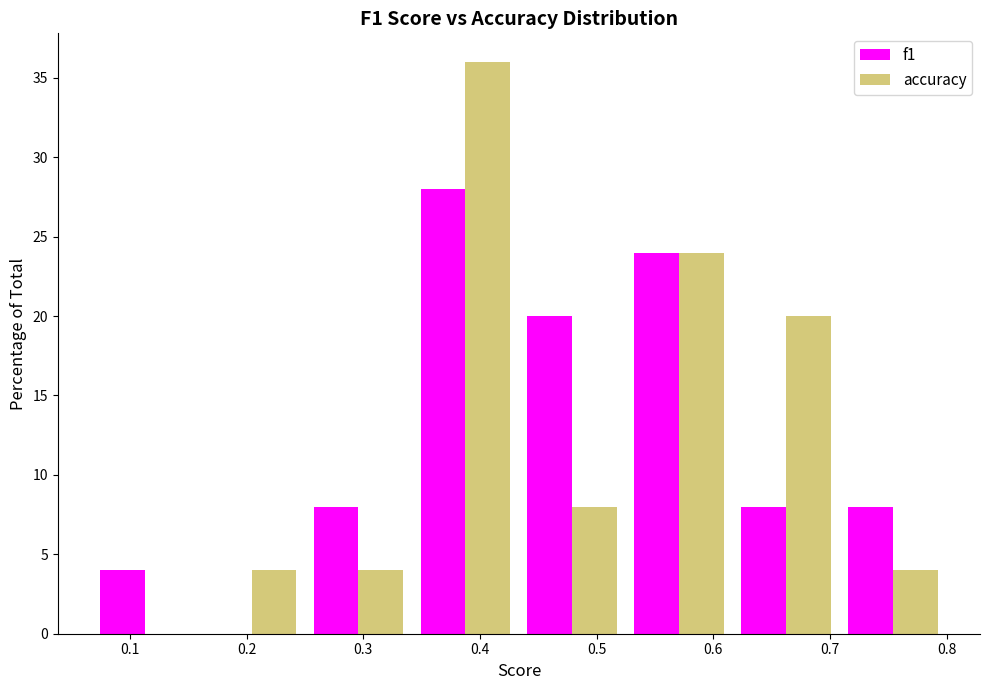

Reading left to right, transcribe this chart: for each range on the x-axis, give the height of each series' bar. Neither the bar edges nor the heights are printed on the chart, so give them approximately, as read against the axes.

0.07 to 0.16: f1=4	accuracy=0
0.16 to 0.25: f1=0	accuracy=4
0.25 to 0.34: f1=8	accuracy=4
0.34 to 0.43: f1=28	accuracy=36
0.43 to 0.53: f1=20	accuracy=8
0.53 to 0.62: f1=24	accuracy=24
0.62 to 0.71: f1=8	accuracy=20
0.71 to 0.80: f1=8	accuracy=4